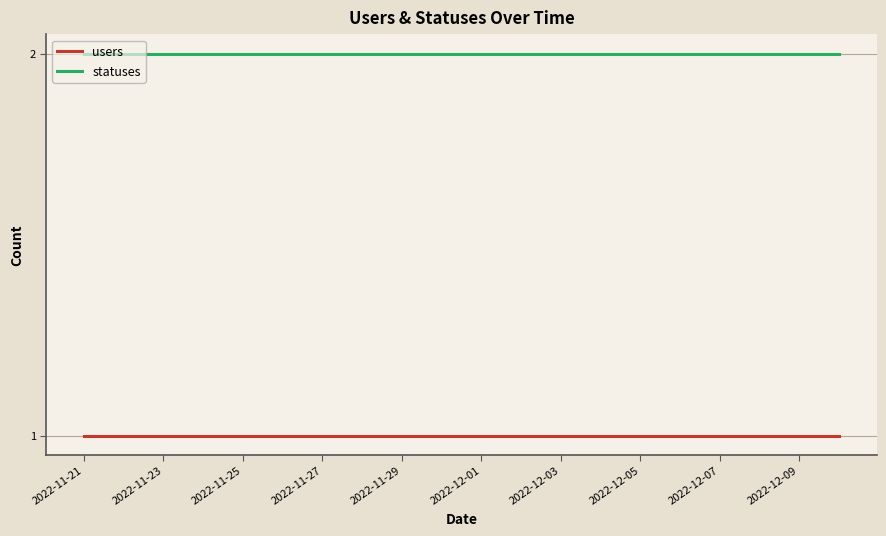

List the series in order of their overall mean, lowest first.

users, statuses